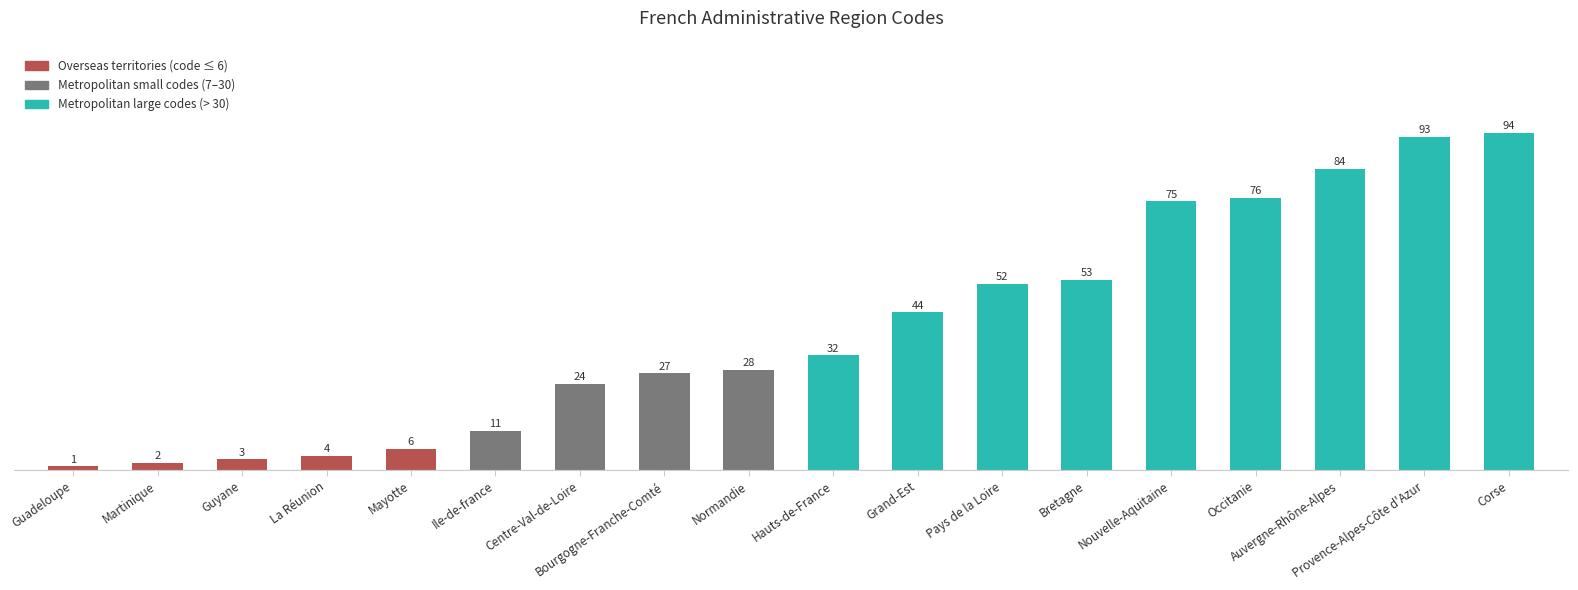

Approximately how many times larger is the value at Mayotte compared to Provence-Alpes-Côte d'Azur?

0.1